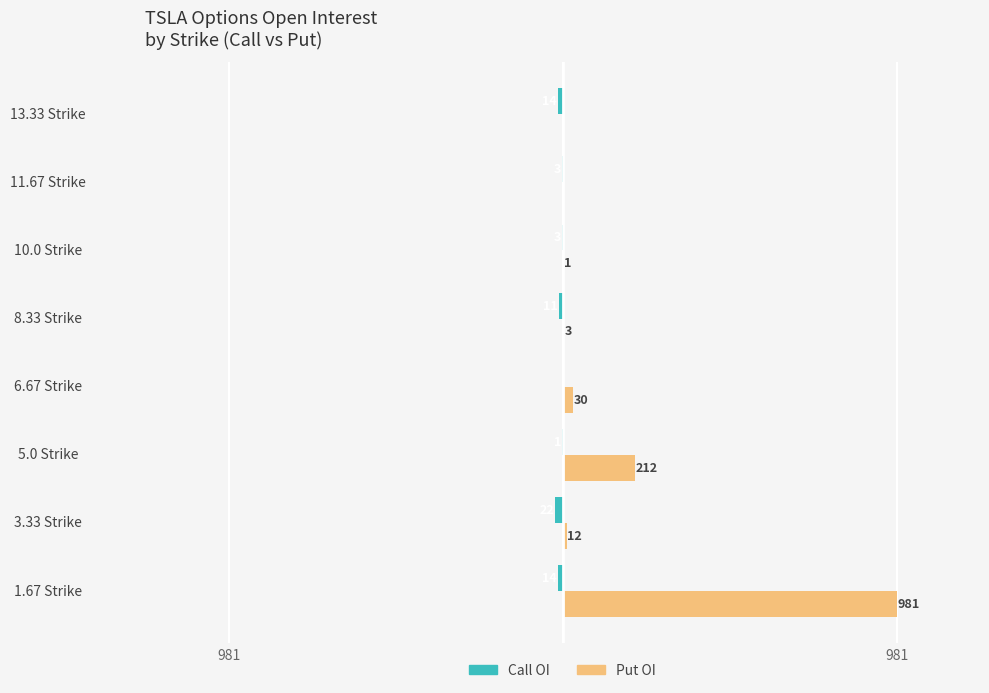

What is the minimum value for Call OI?

-22